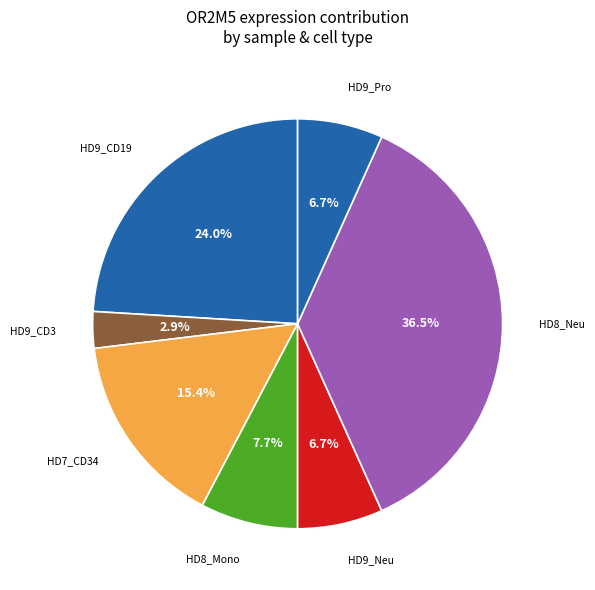

What is the largest slice in the pie chart?

HD8_Neu